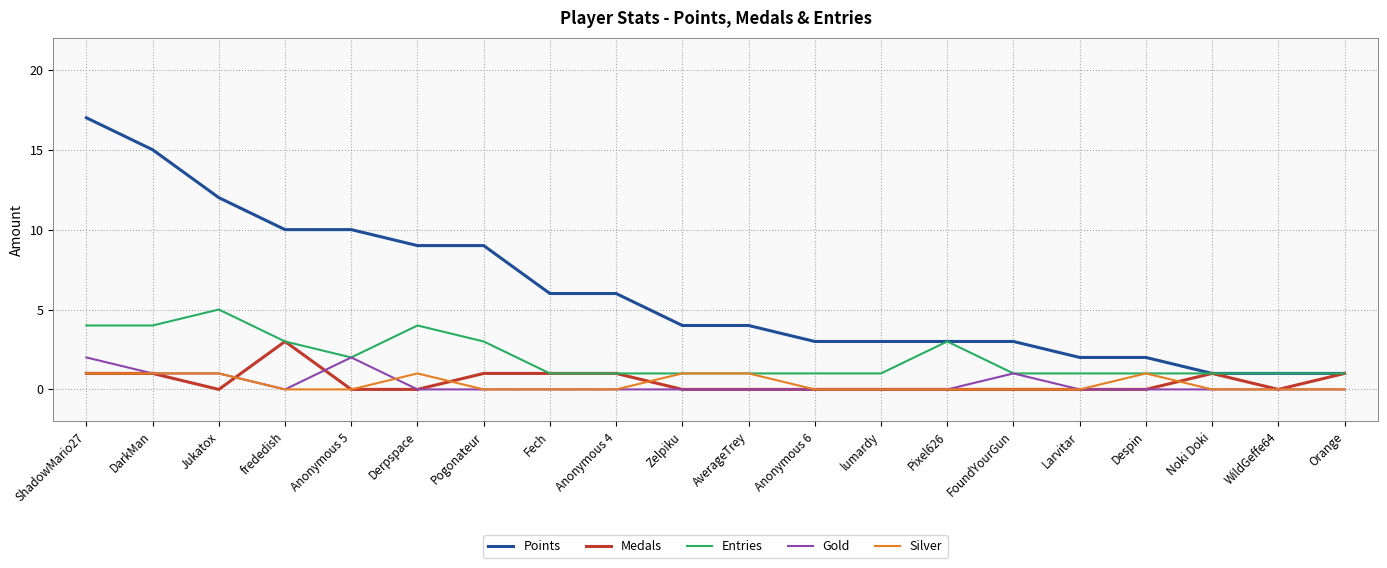

What is the difference between the highest and lowest values at FoundYourGun?

3